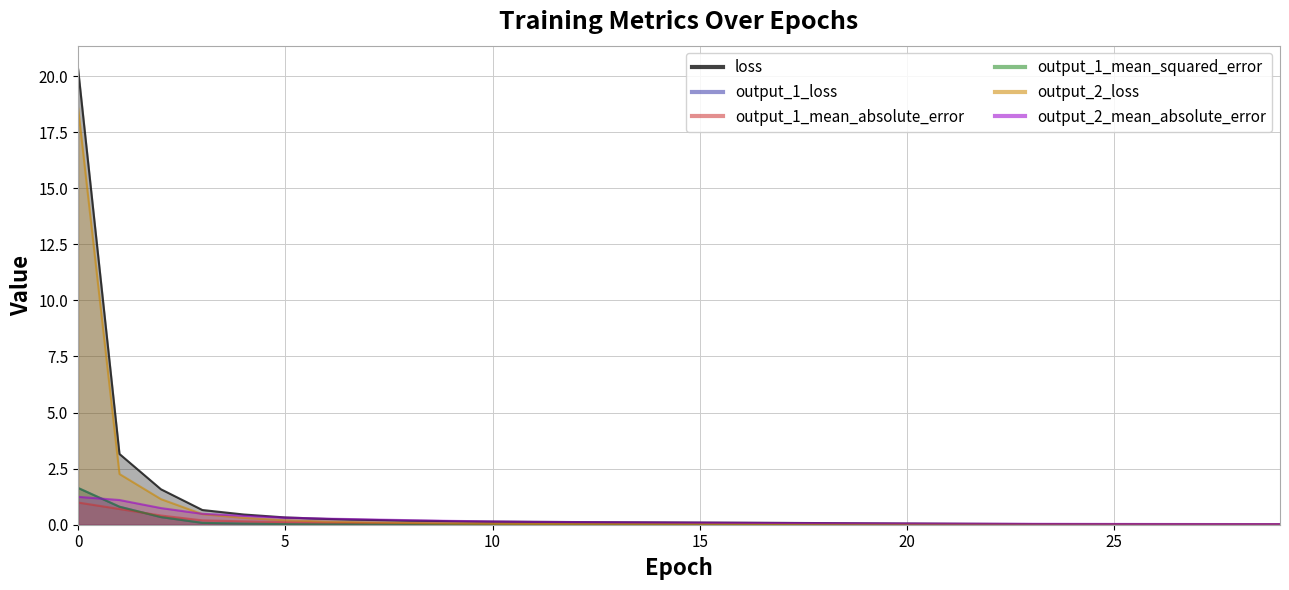

True or false: output_1_loss has a value of 0.0 at 30.

False